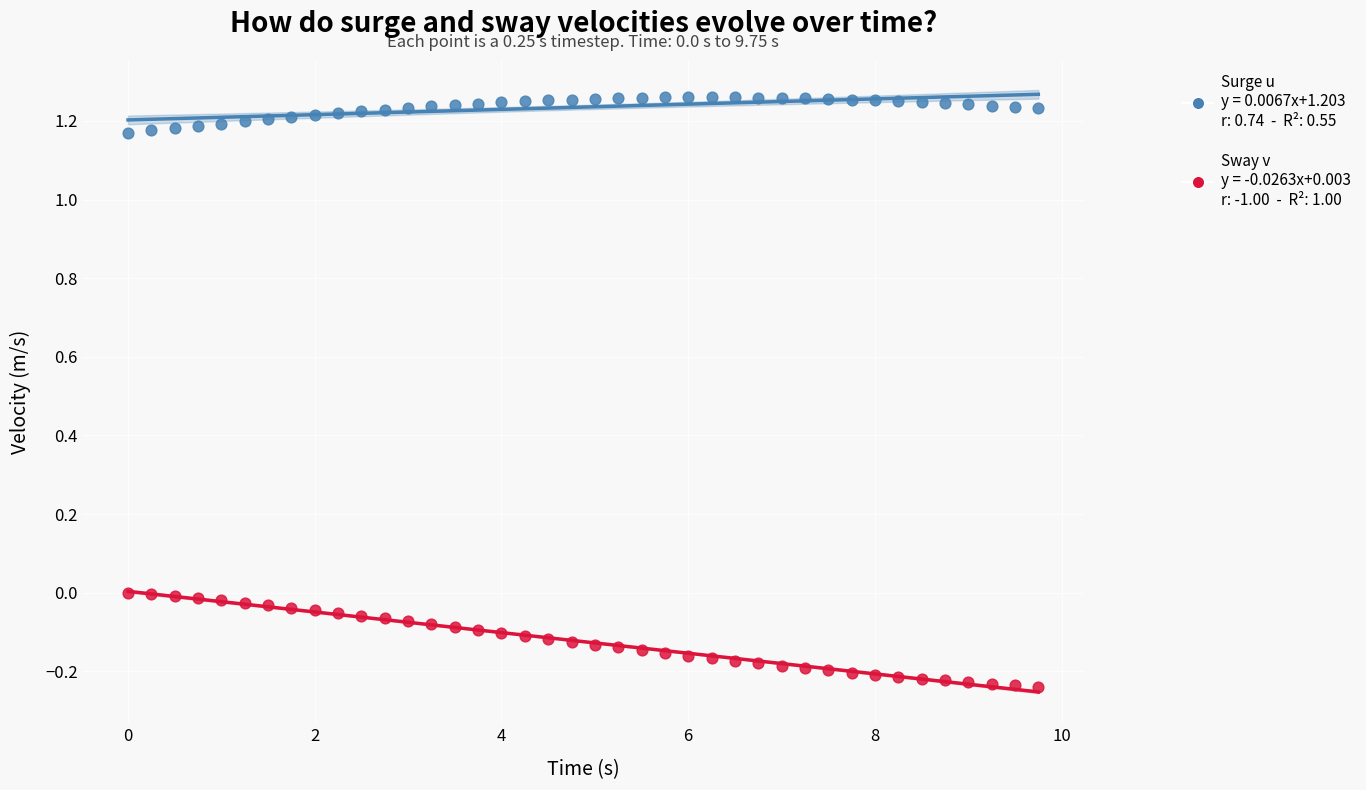

Across all data points, what is the range of X values (max minus min)?

9.8